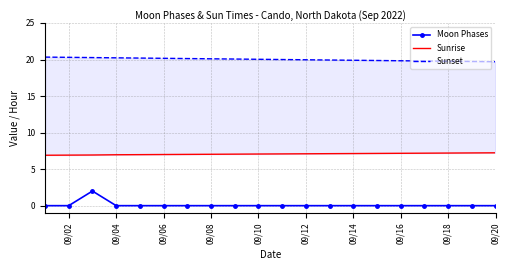

What is the total value across all series at 09/12?

27.1